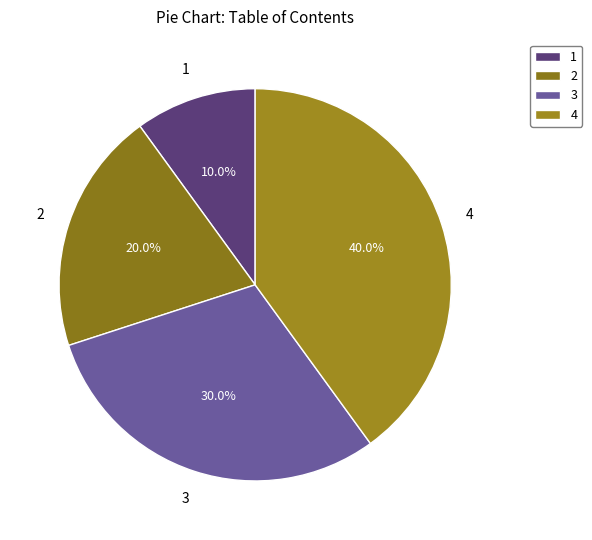

To the nearest percent, what is the difference between the largest and smallest slice percentages?

30%